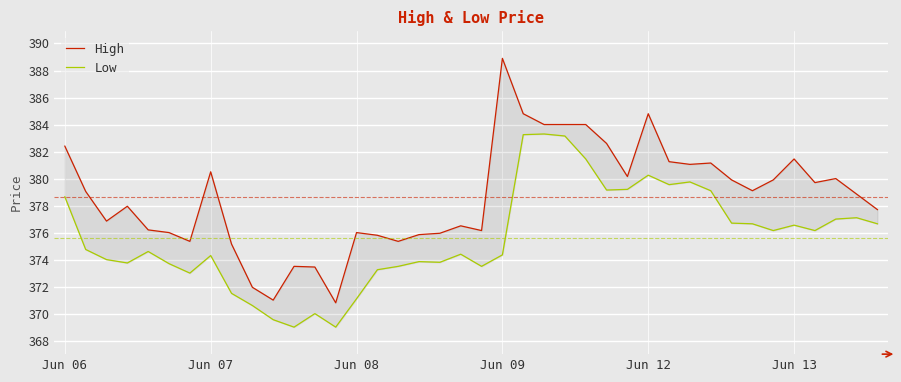

True or false: Low and High intersect in this chart.

False